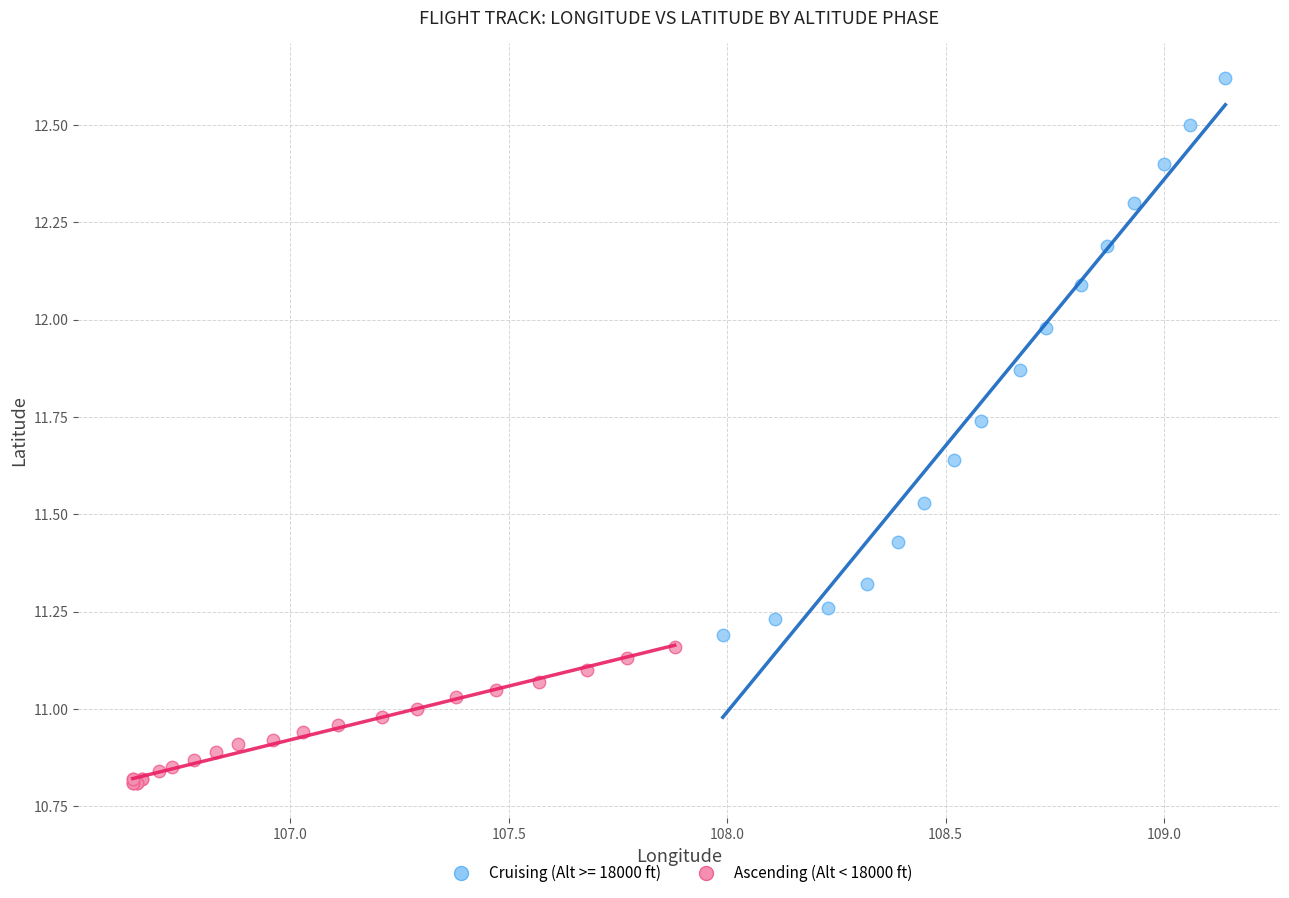

Which series reaches the minimum Y coordinate?

Ascending (Alt < 18000 ft)